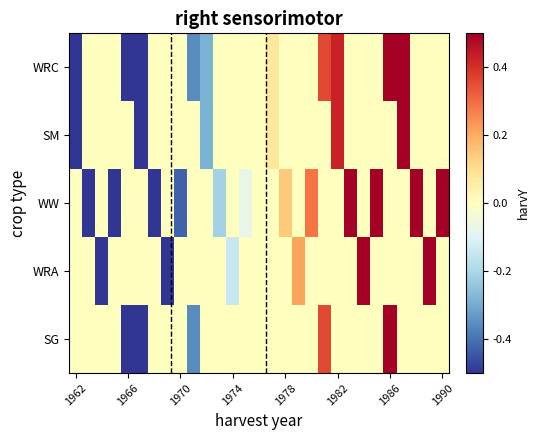

At how many categories does at least one series exceed 0?

14